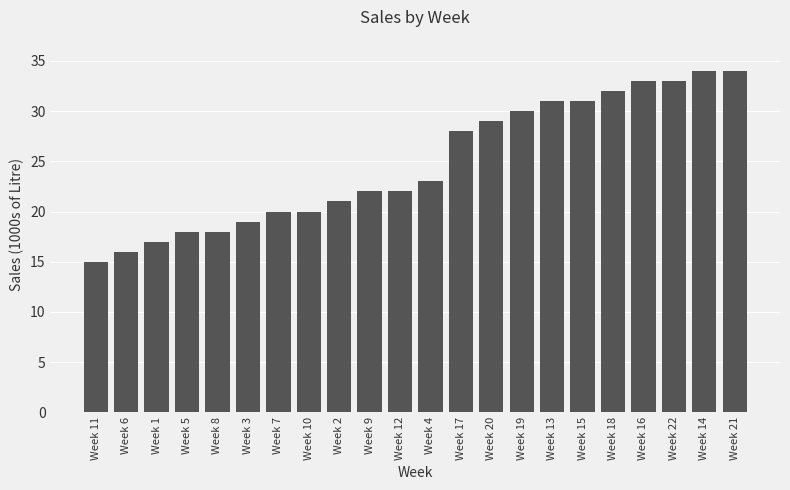

How many data points are less than 23?

11